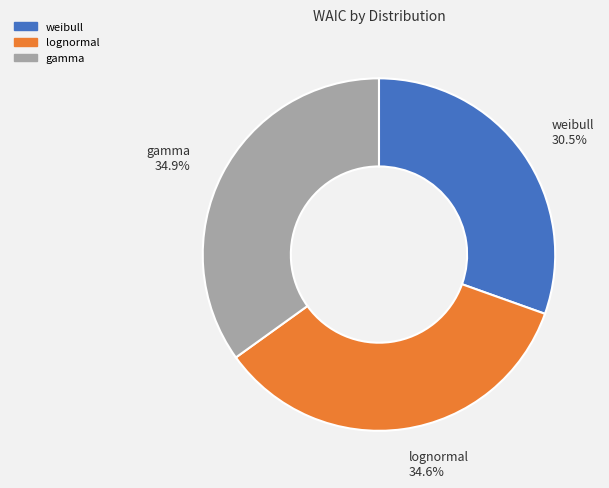

To the nearest percent, what is the difference between the largest and smallest slice percentages?

4%